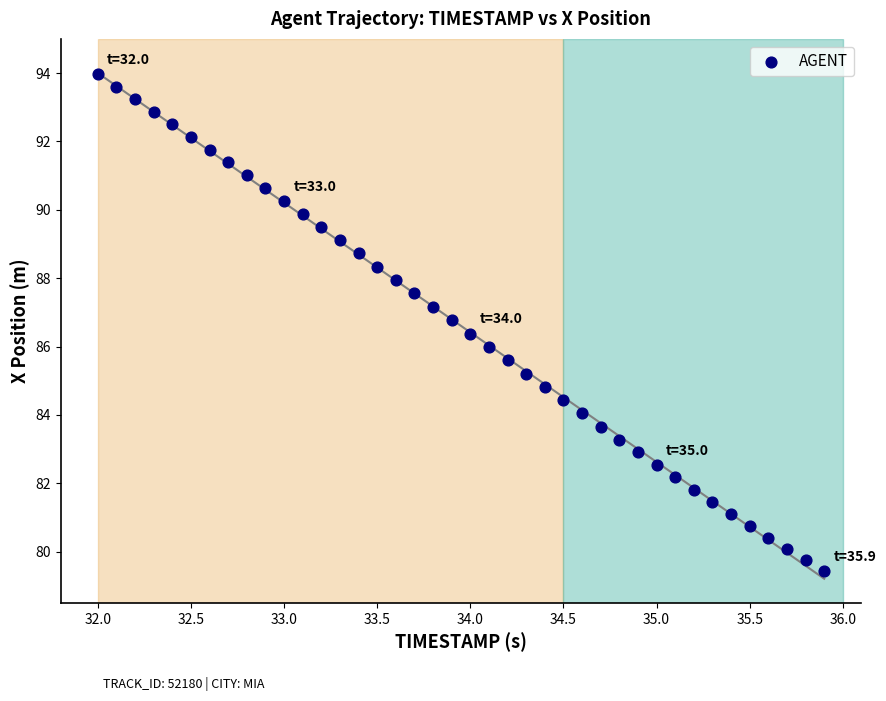

What is the range of X values (max minus min)?

3.9